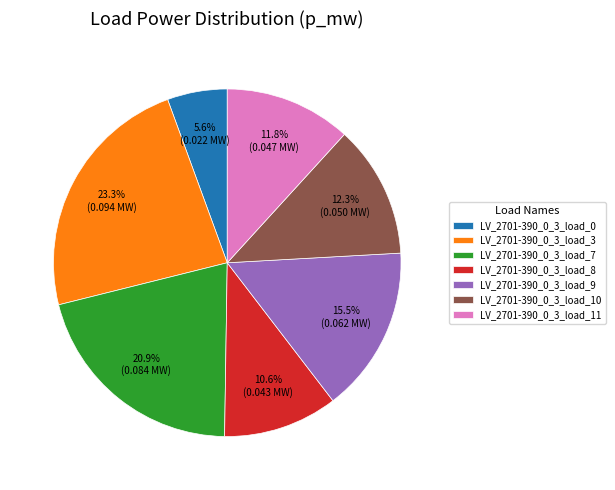

To the nearest percent, what portion does LV_2701-390_0_3_load_3 represent?

23%